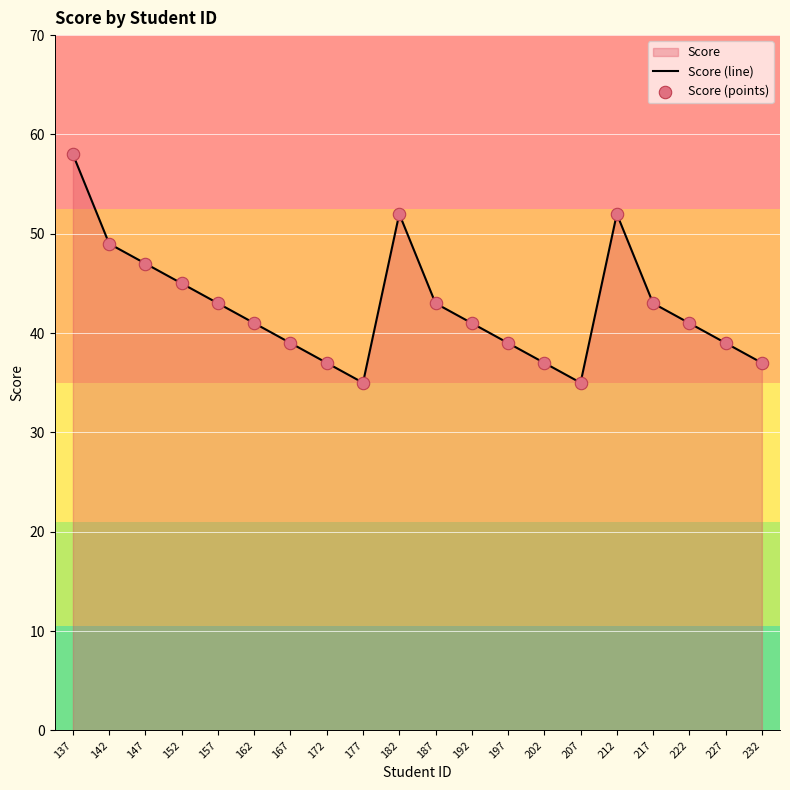

True or false: the data shows 49 at 232.

False